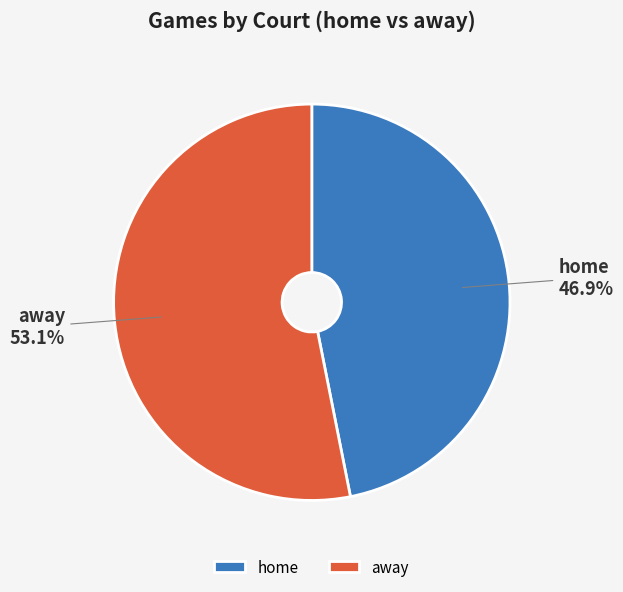

Which category has the smallest portion of the pie?

home